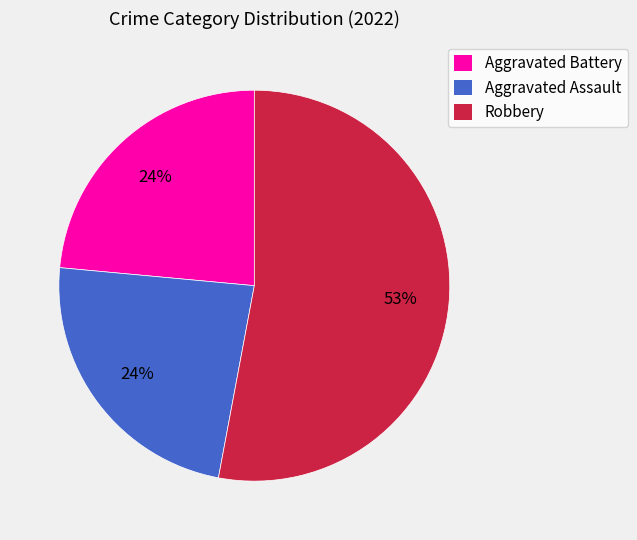

What is the largest slice in the pie chart?

Robbery